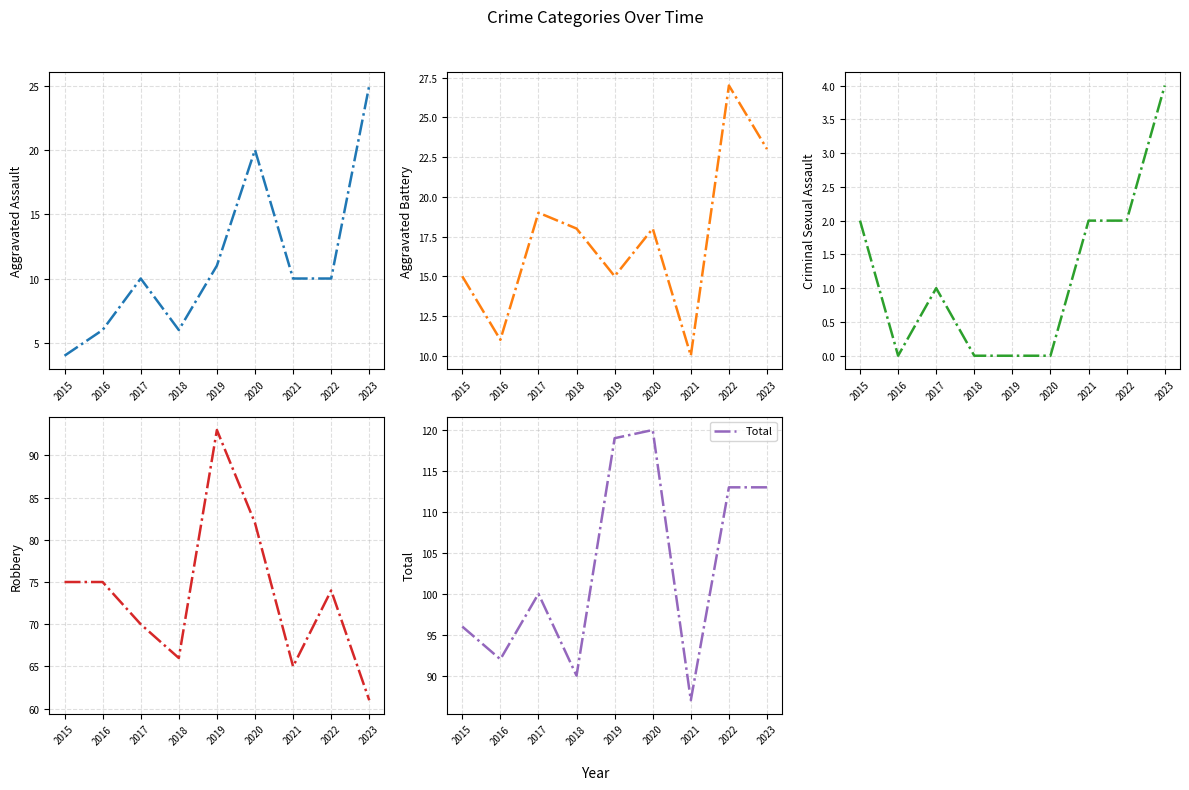

Is it true that Criminal Sexual Assault equals 2 at 2019?

False